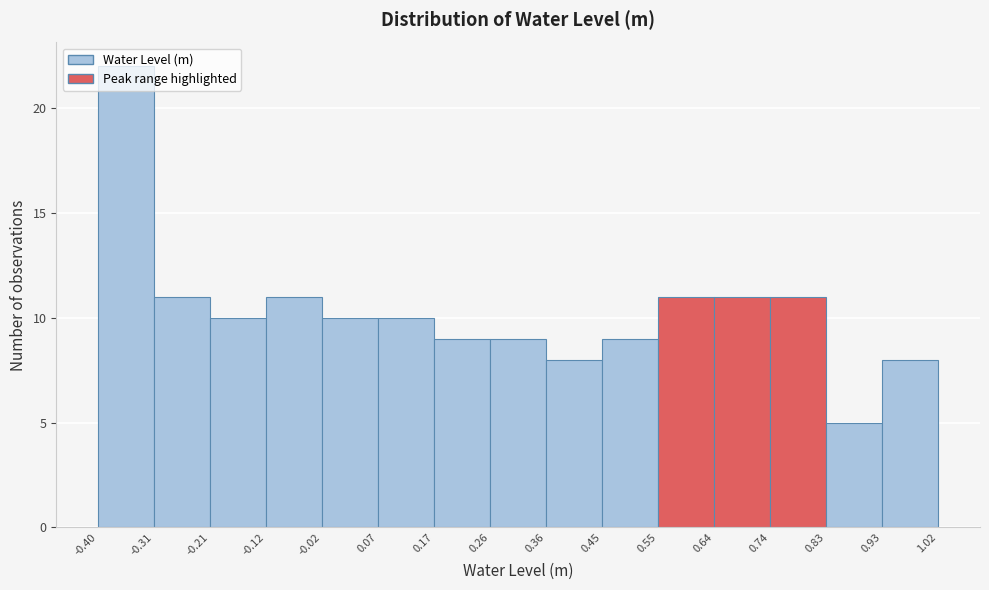

How tall is the bar that spans 0.83 to 0.93 on the x-axis? The values are not printed on the chart, so give them approximately, as read against the axis.

5